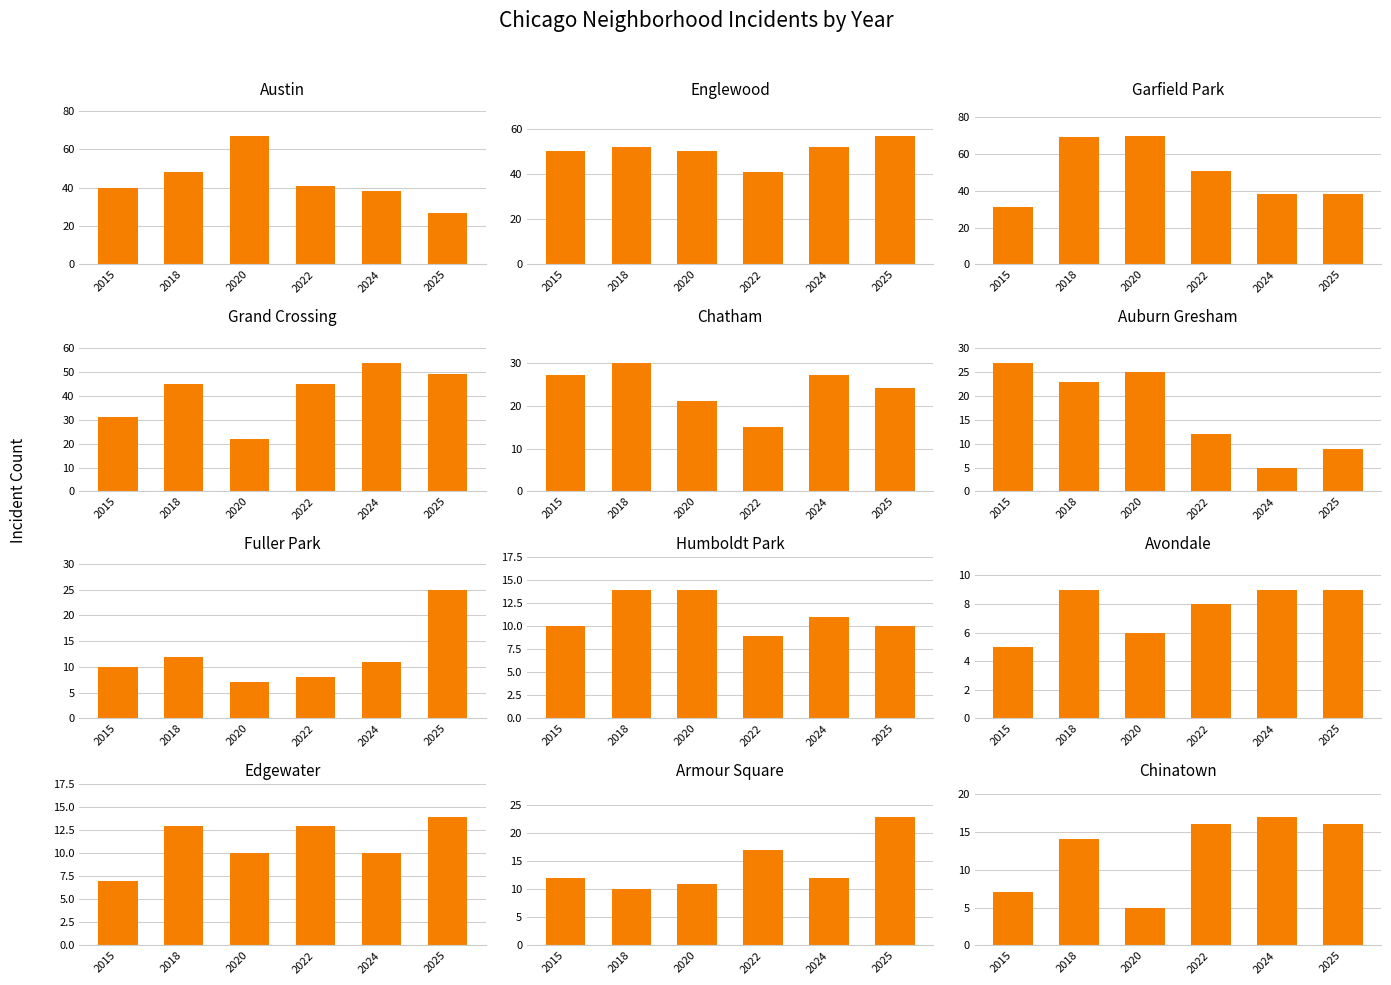

Are the bars grouped side by side (vs. stacked)?

Yes